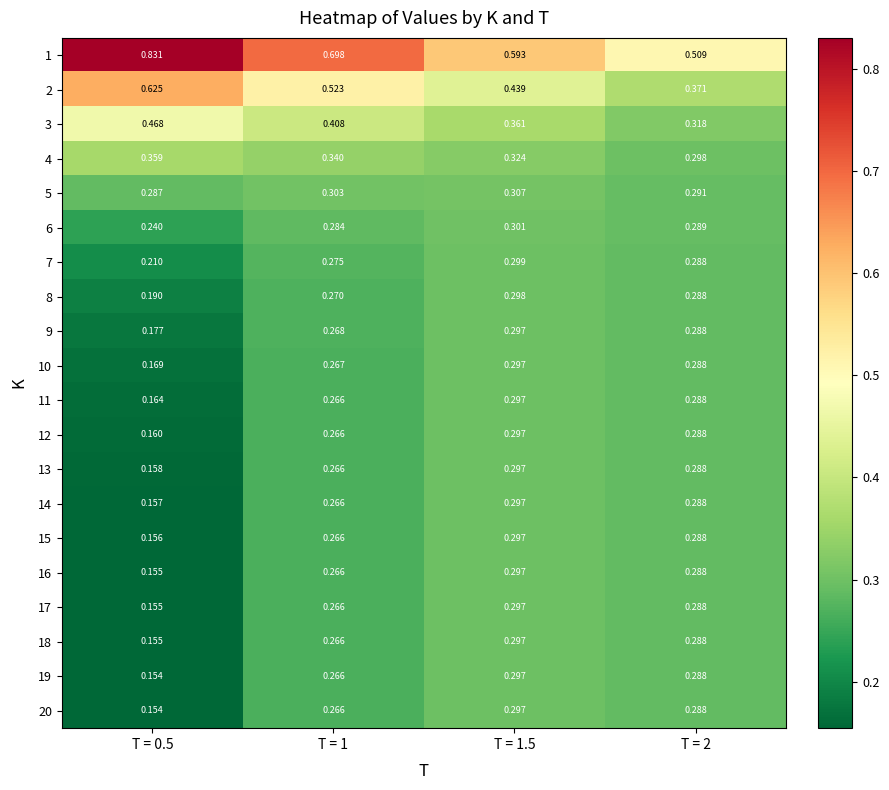

Which series has the largest total across all categories?

1